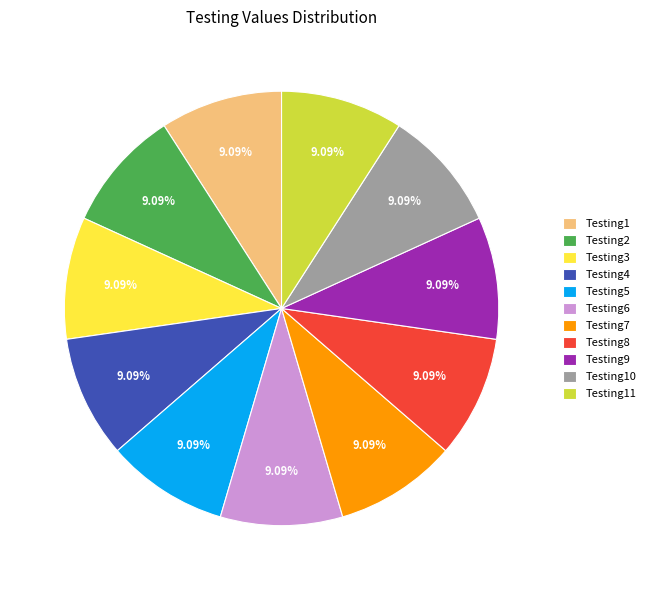

Is there a majority slice in this chart?

No